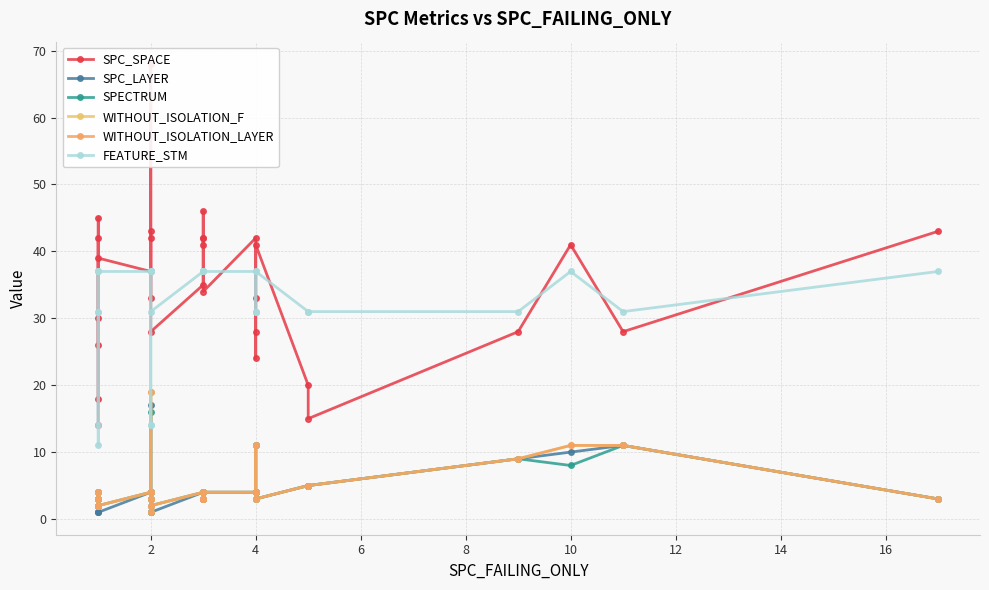

What is the average value of the SPC_LAYER series?

4